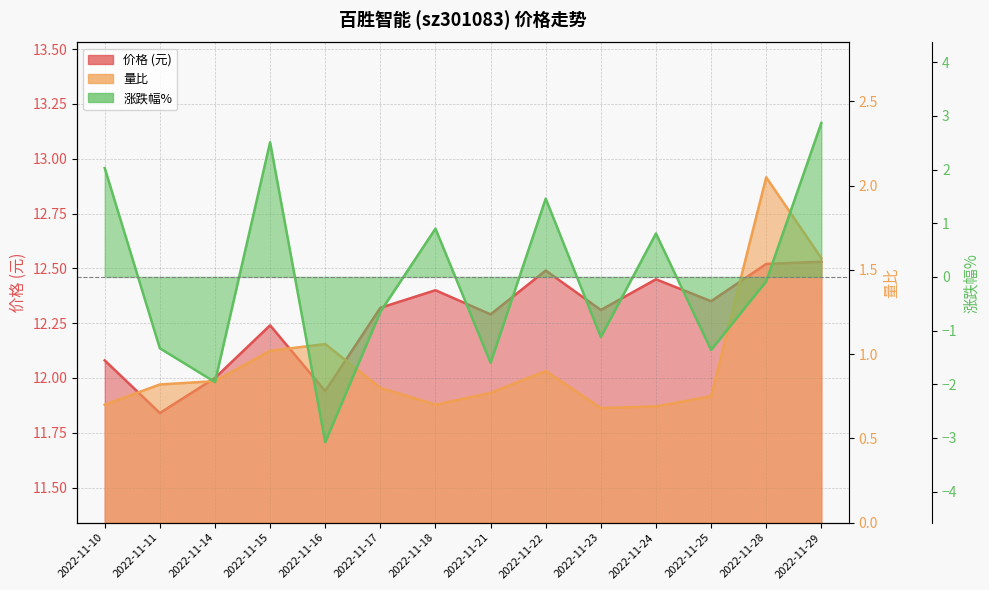

What is the value of the 价格 point at the 4th from the left?

12.2